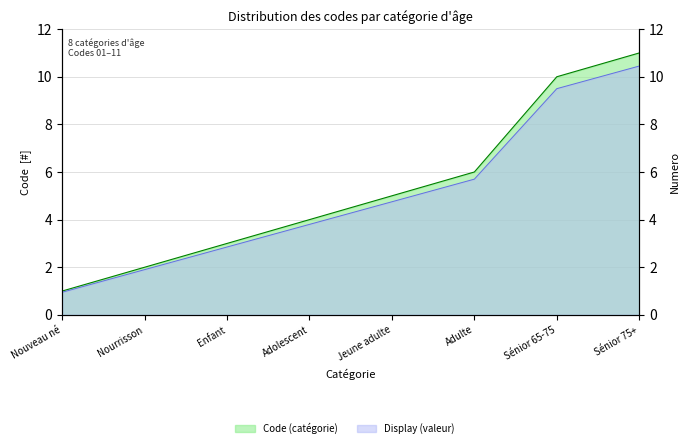

List the labels in order of value, smallest first.

Nouveau né, Nourrisson, Enfant, Adolescent, Jeune adulte, Adulte, Sénior 65-75, Sénior 75+